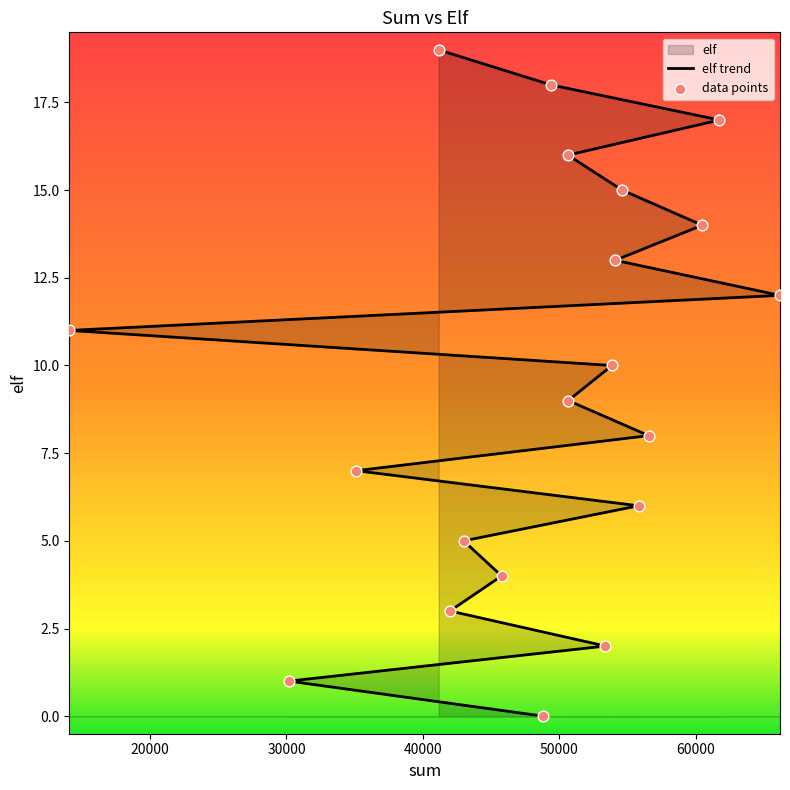

At how many categories does at least one series exceed 8?

11